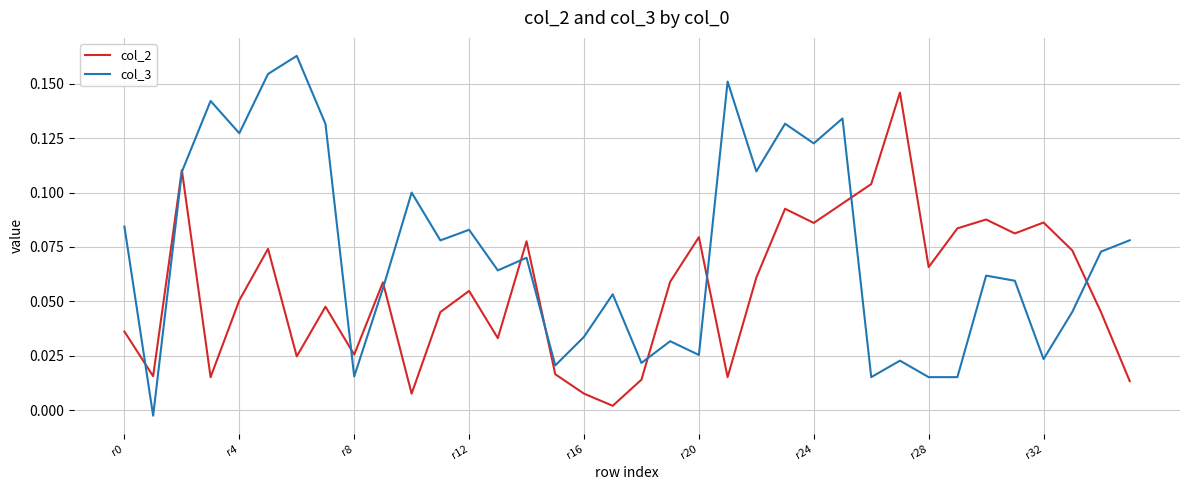

List the series in order of their overall mean, highest first.

col_3, col_2